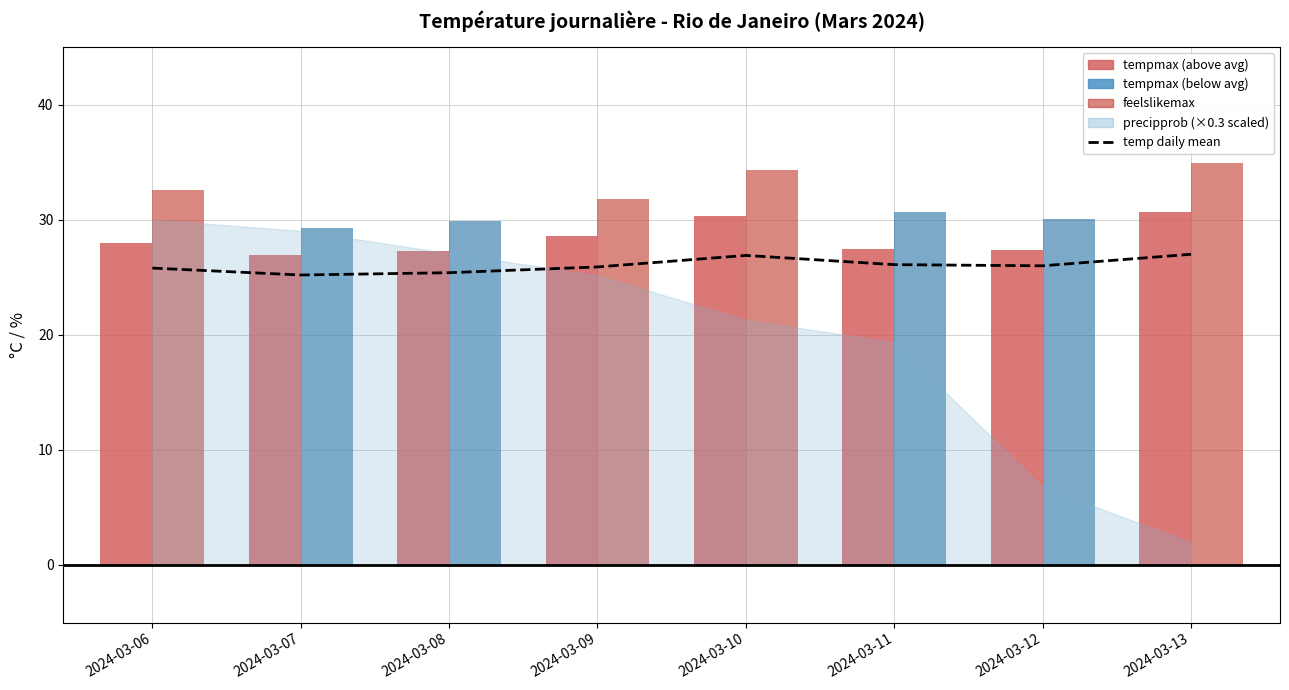

What is the difference between the maximum and minimum values?

1.8